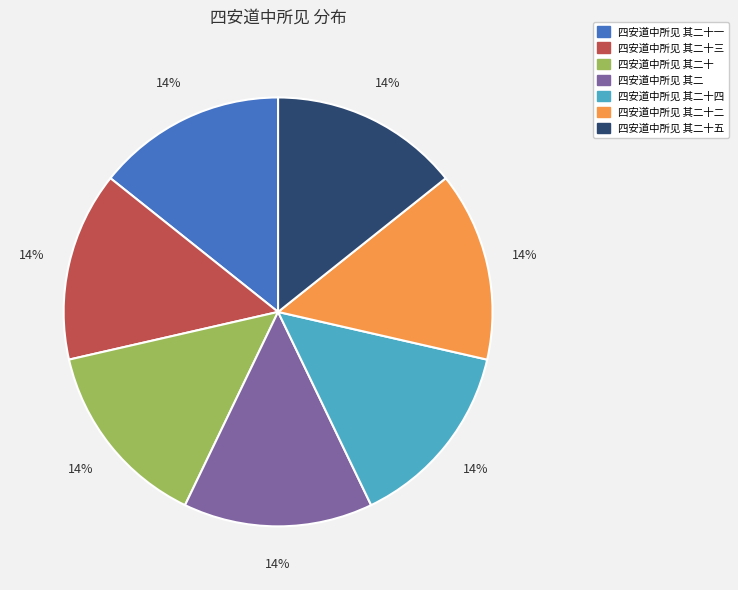

To the nearest percent, what is the average slice percentage?

14%